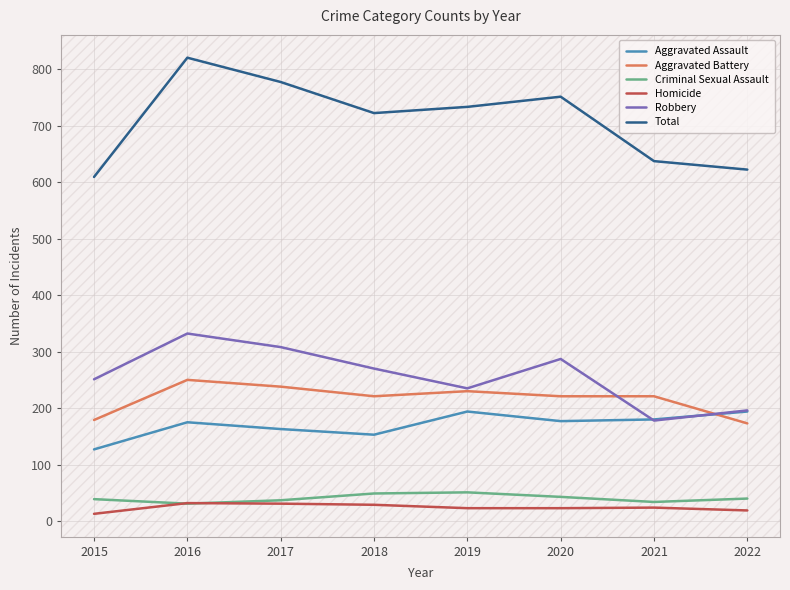

Rank the series by their maximum value, from lowest to highest.

Homicide, Criminal Sexual Assault, Aggravated Assault, Aggravated Battery, Robbery, Total